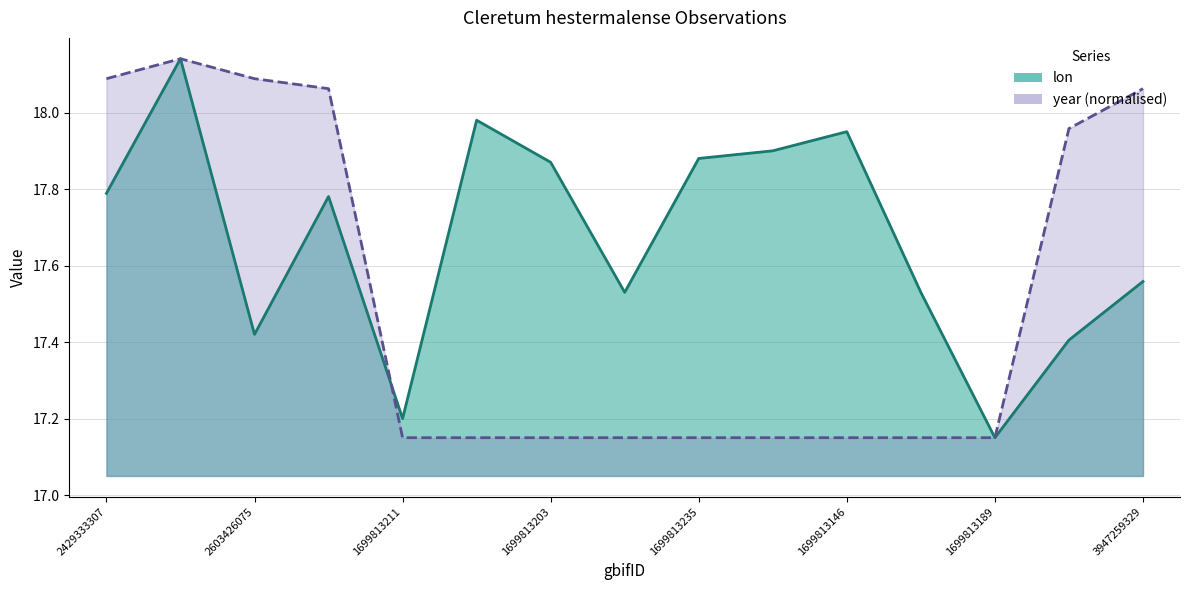

Is the value of lon at 2429333307 greater than the value of year at 1699813211?

Yes